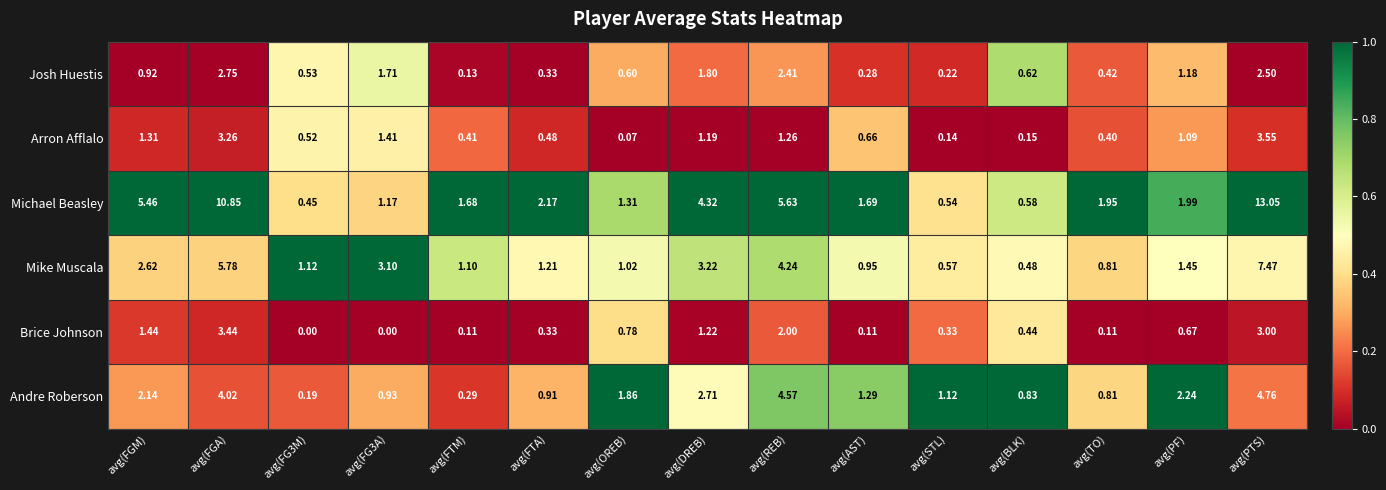

Which series changed the most between avg(FTM) and avg(REB)?

Andre Roberson